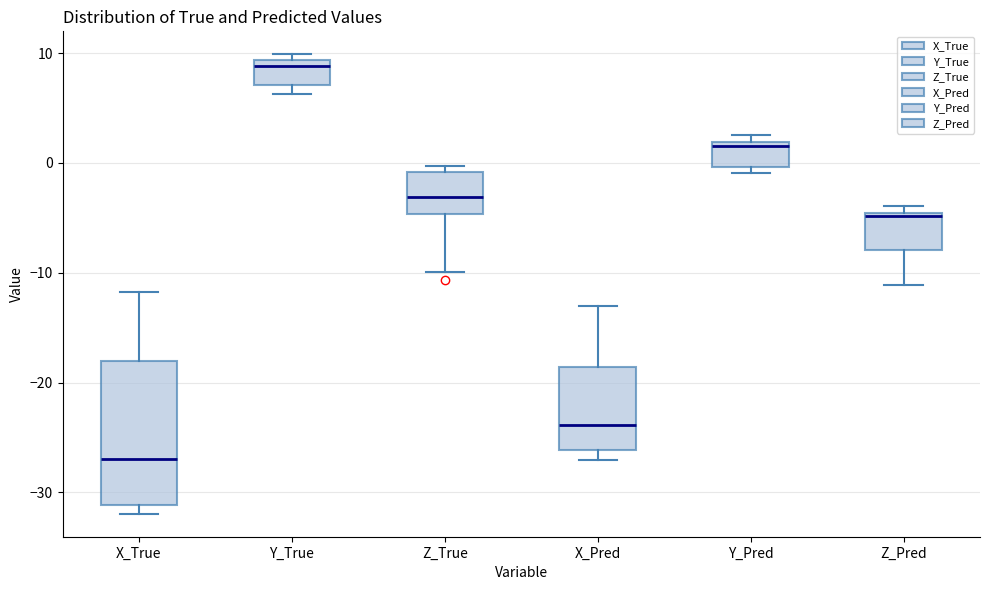

Which box has the highest median line?

Y_True